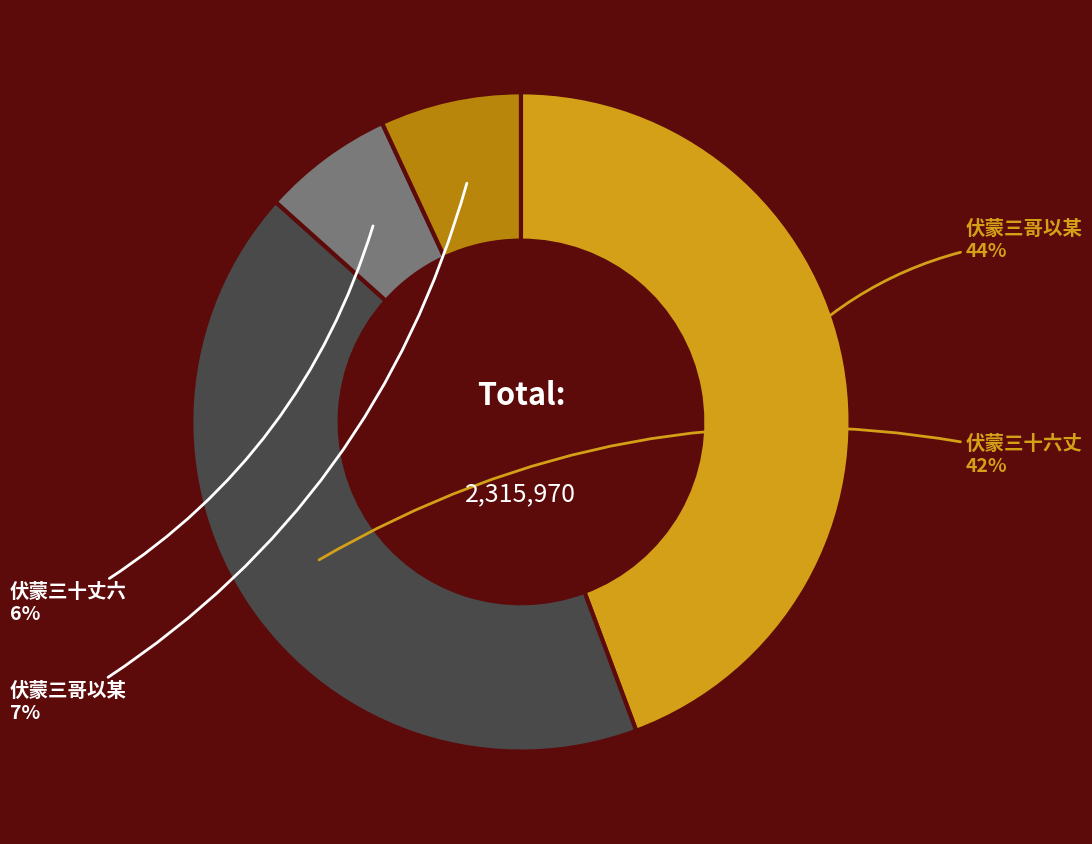

Is there any slice that represents more than half of the pie?

No